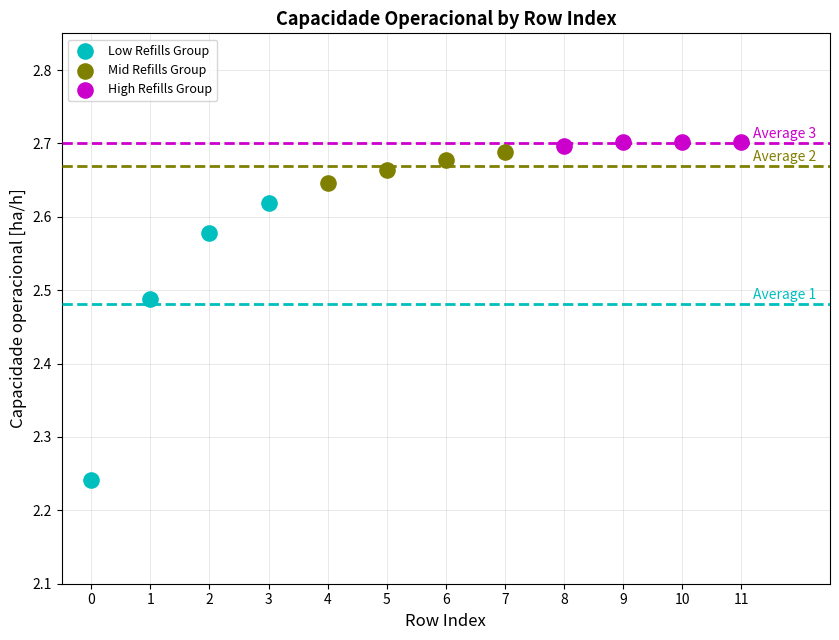

Which series has the widest spread of Y values?

Low Refills Group